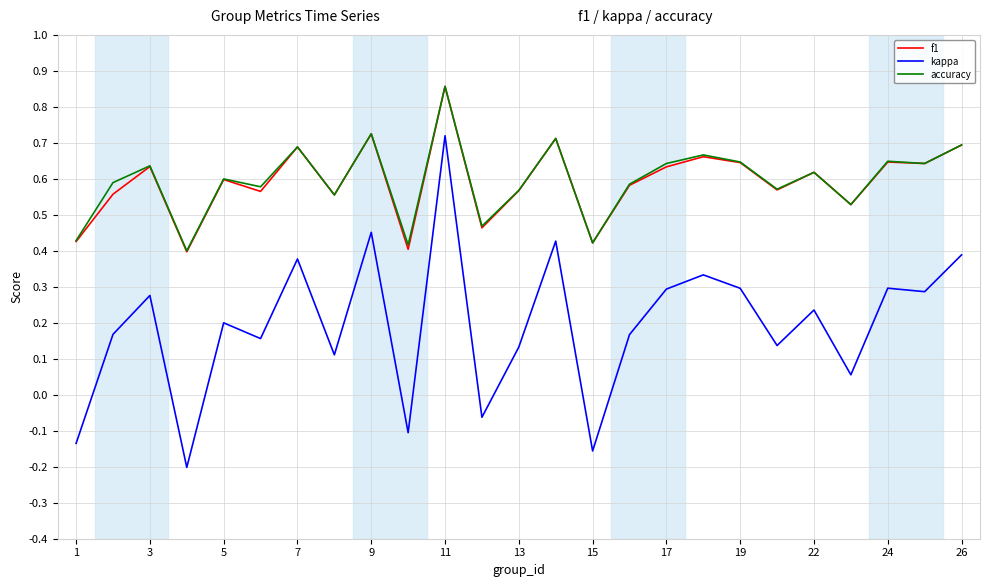

Which series has the widest spread of values?

kappa